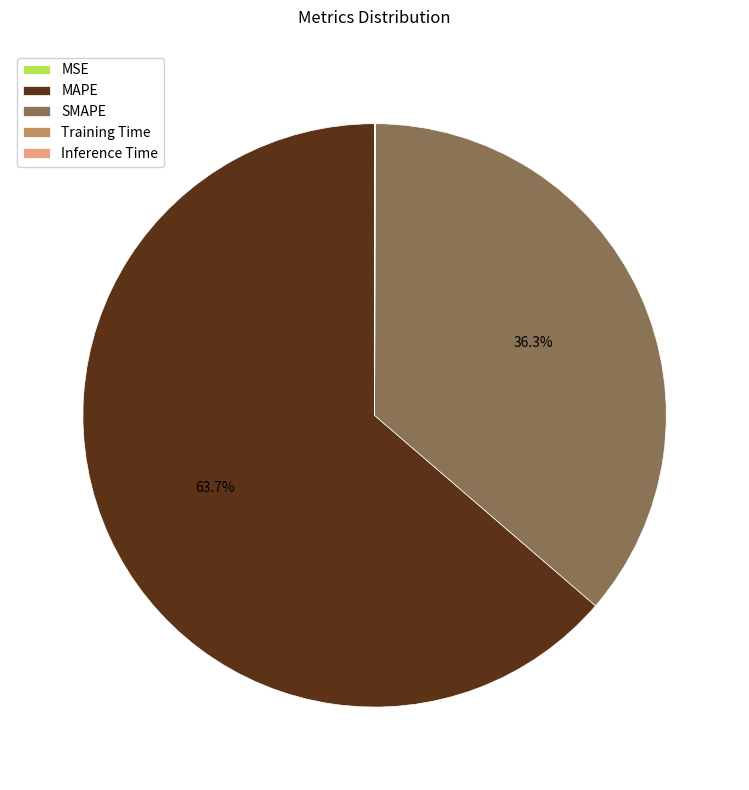

Between SMAPE and MAPE, which is larger?

MAPE